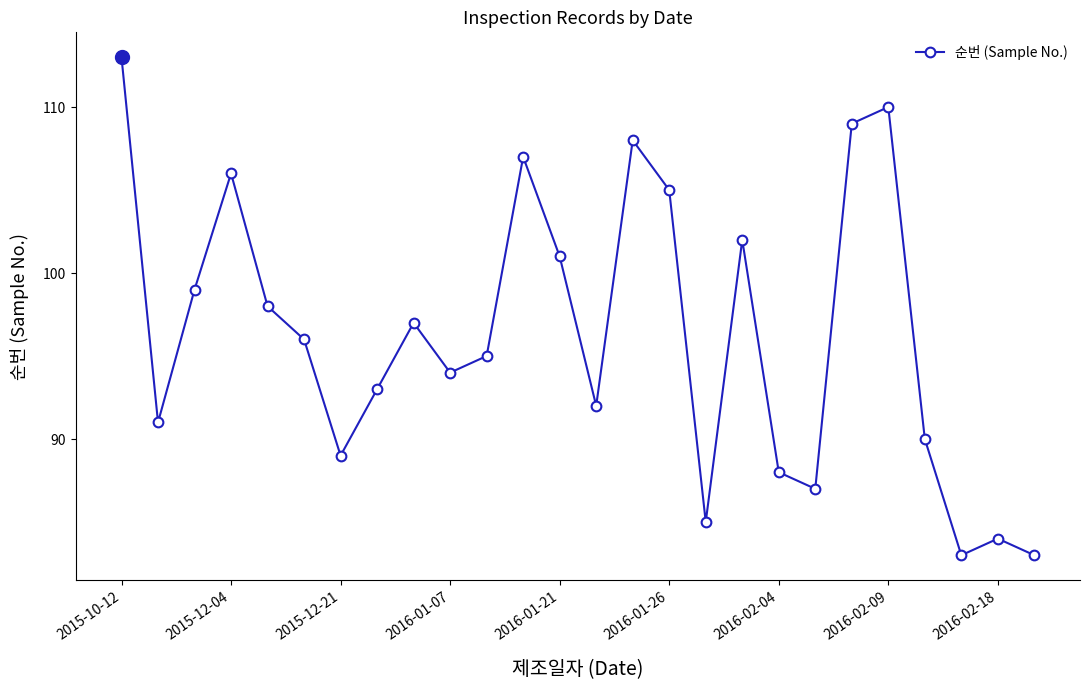

What is the maximum value shown in the chart?

113